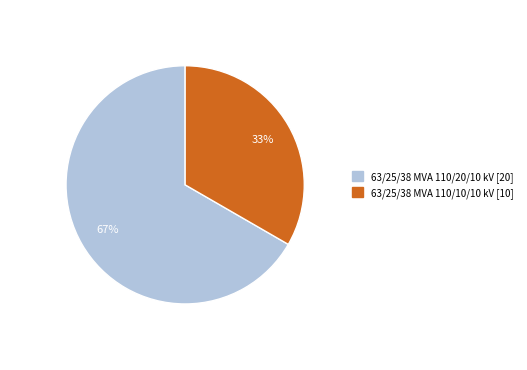

Is 63/25/38 MVA 110/10/10 kV the majority of the pie?

No